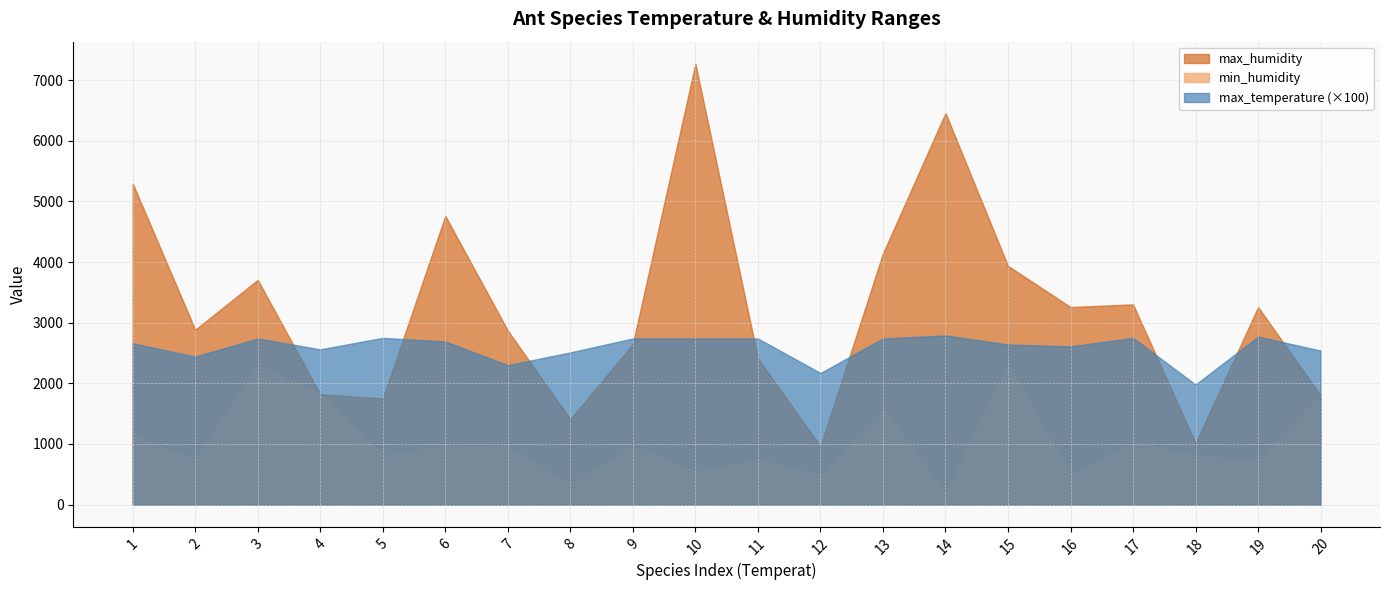

Reading right to left, list all the values displayed in this chart.

max_humidity: 1803.0	3258.0	1013.0	3302.0	3258.0	3937.0	6458.0	4143.0	962.0	2412.0	7271.0	2649.0	1409.0	2870.0	4761.0	1750.0	1821.0	3706.0	2884.0	5296.0
min_humidity: 1803.0	724.0	802.0	1024.0	490.0	2310.0	176.0	1572.0	482.0	740.0	540.0	966.0	330.0	966.0	966.0	812.0	1821.0	2291.0	741.0	1142.0
max_temperature: 25.4	27.7	19.8	27.5	26.1	26.4	27.9	27.4	21.7	27.4	27.4	27.4	25.1	23.0	26.9	27.5	25.6	27.4	24.4	26.6